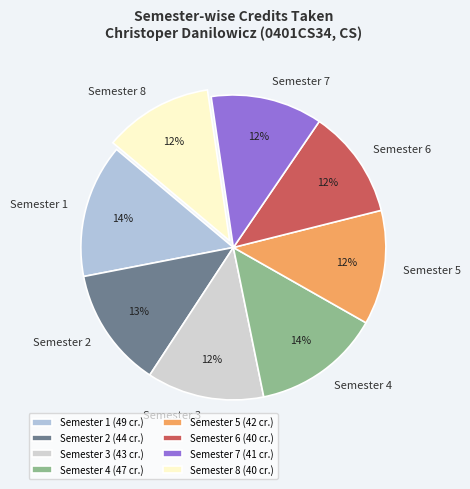

How many segments does this pie chart have?

8